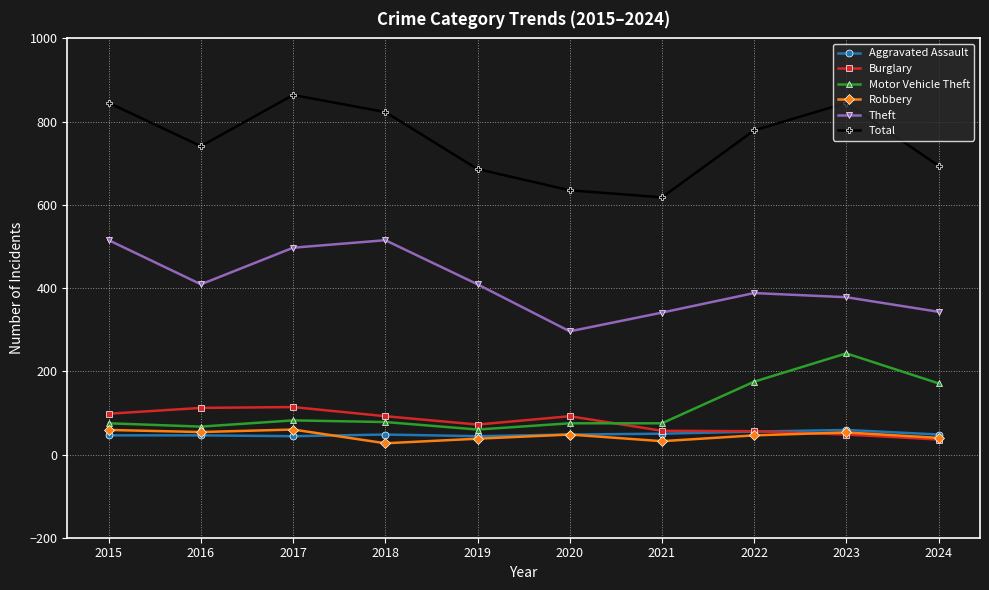

What is the maximum value shown in the chart?

864